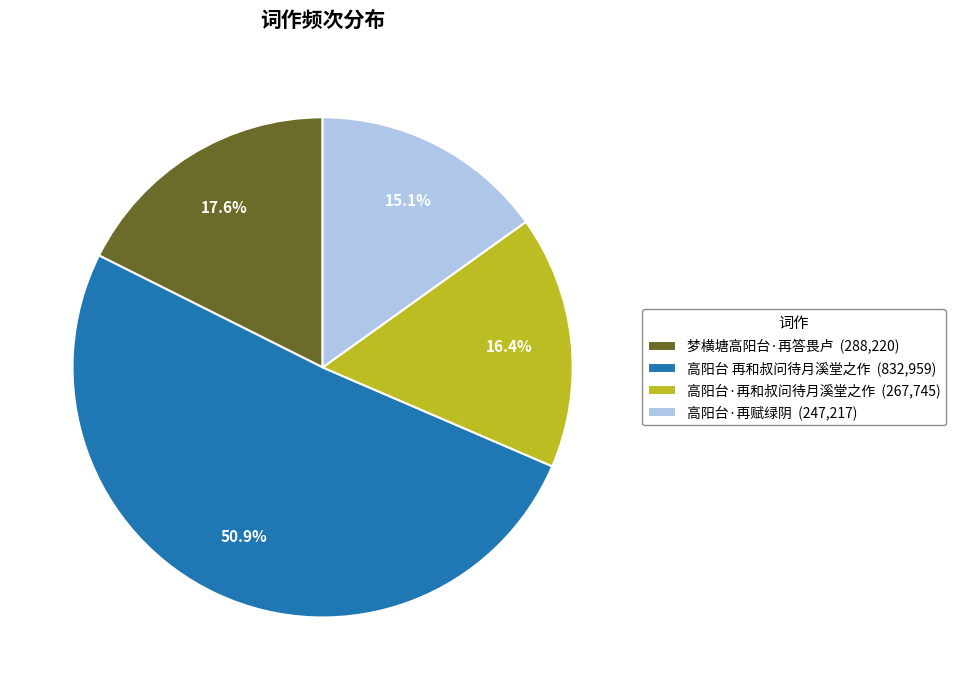

Which category has the smallest portion of the pie?

高阳台·再赋绿阴